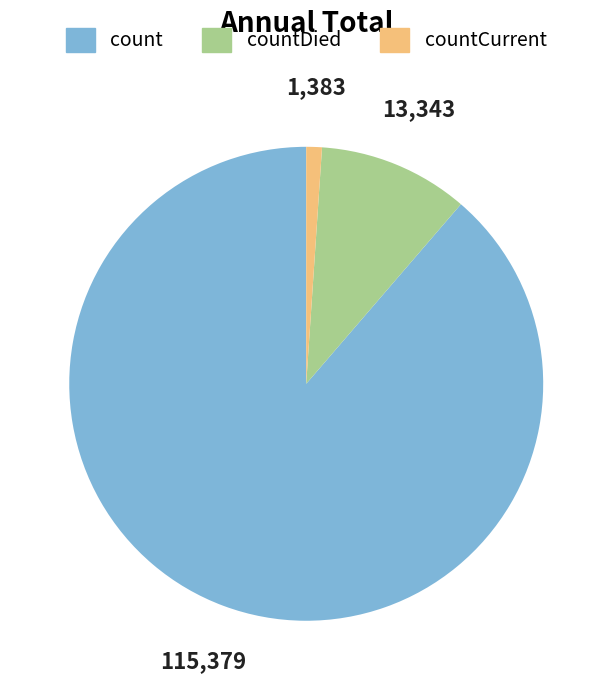

Which has a higher value, countDied or count?

count